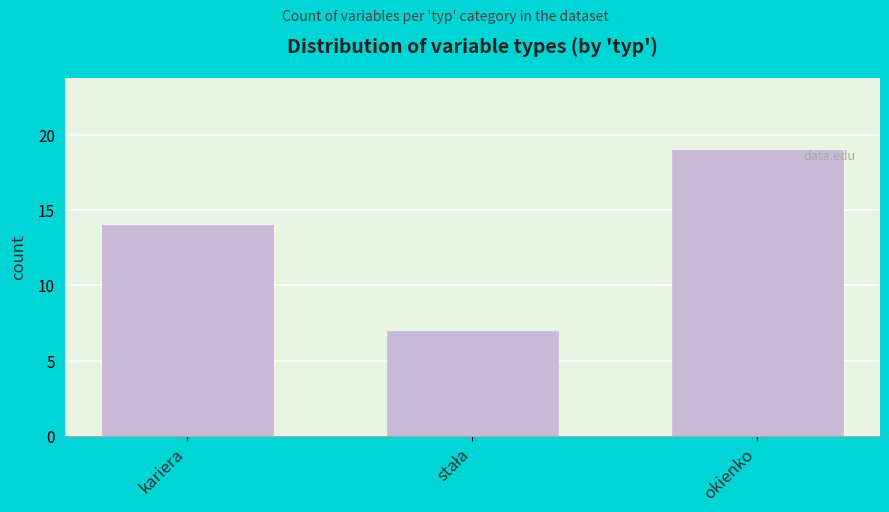

Reading left to right, transcribe all the data shown in this chart.

14	7	19